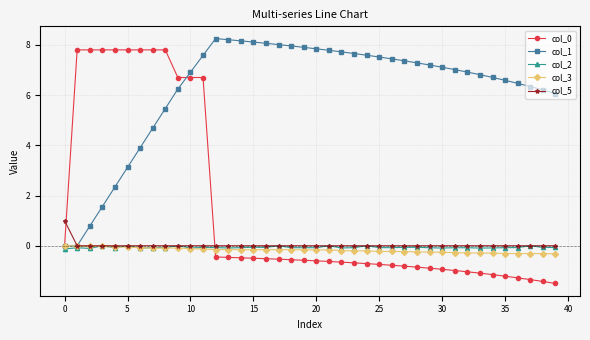

What is the value of the col_0 point at the 39th from the left?

-1.4